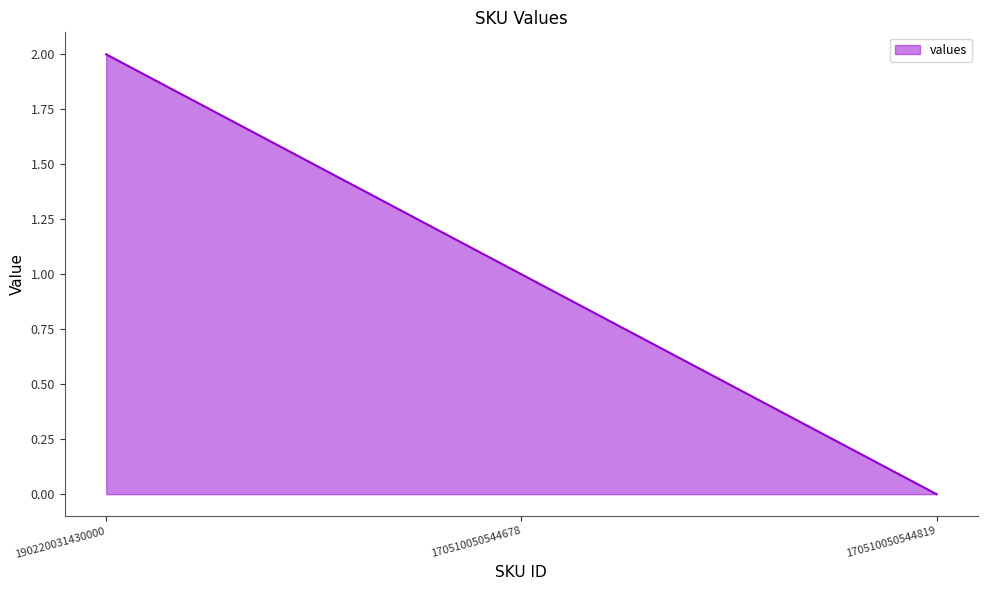

Is it true that the value at 190220031430000 is 2?

True